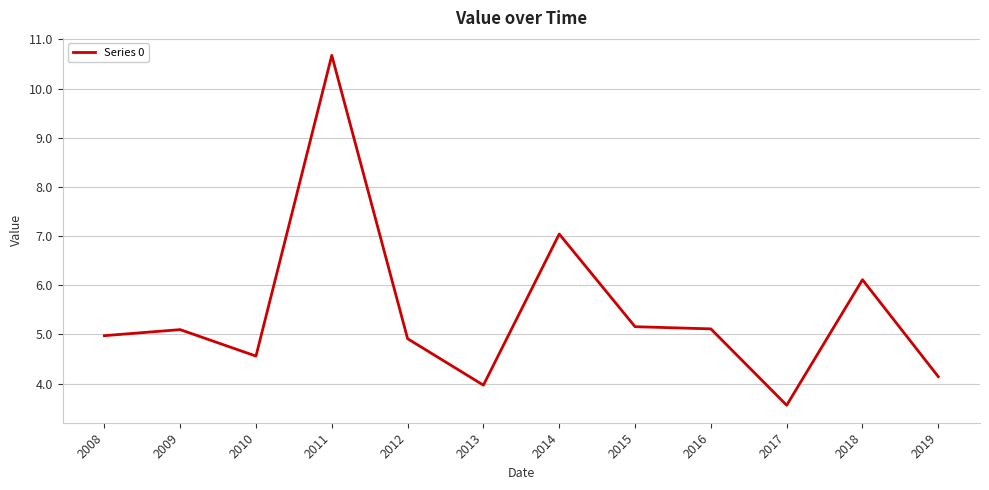

The chart shows a value of 2.1 at 2010. True or false?

False